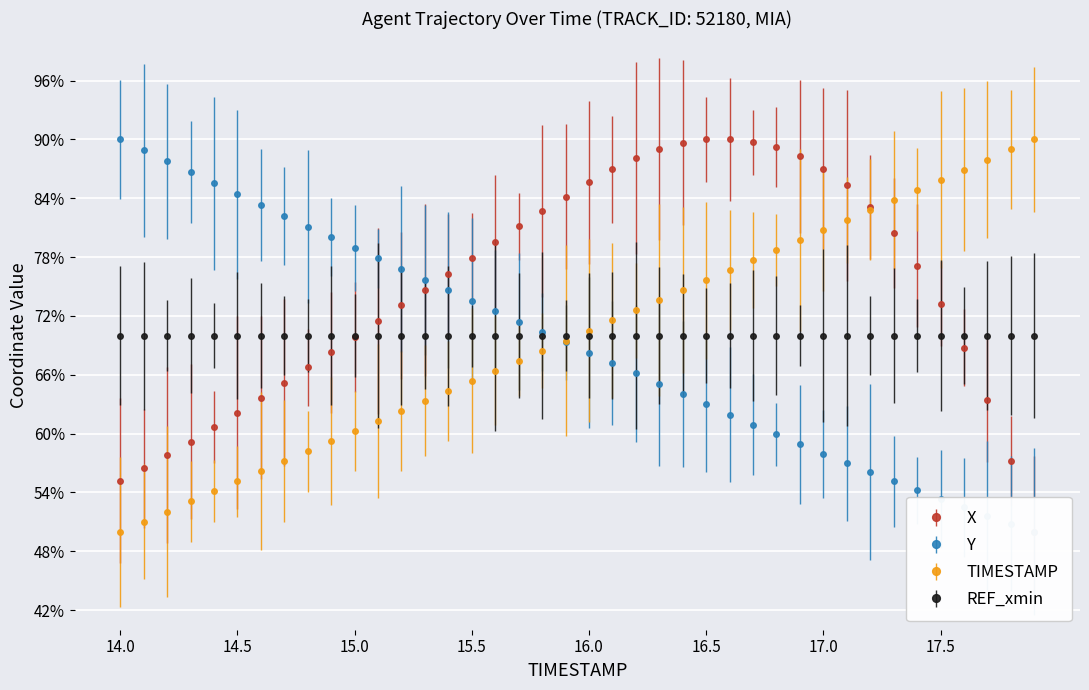

List the labels in order of TIMESTAMP value, largest first.

17.9, 17.8, 17.7, 17.6, 17.5, 17.4, 17.3, 17.2, 17.1, 17.0, 16.9, 16.8, 16.7, 16.6, 16.5, 16.4, 16.3, 16.2, 16.1, 16.0, 15.9, 15.8, 15.7, 15.6, 15.5, 15.4, 15.3, 15.2, 15.1, 15.0, 14.9, 14.8, 14.7, 14.6, 14.5, 14.4, 14.3, 14.2, 14.1, 14.0